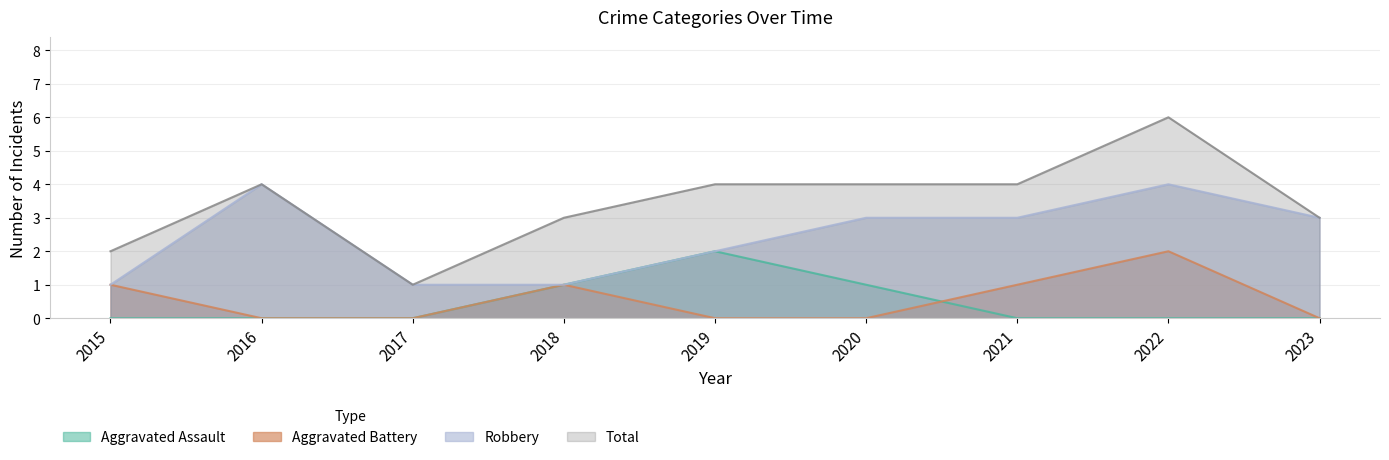

Which category has the lowest value in the Total series?

2017